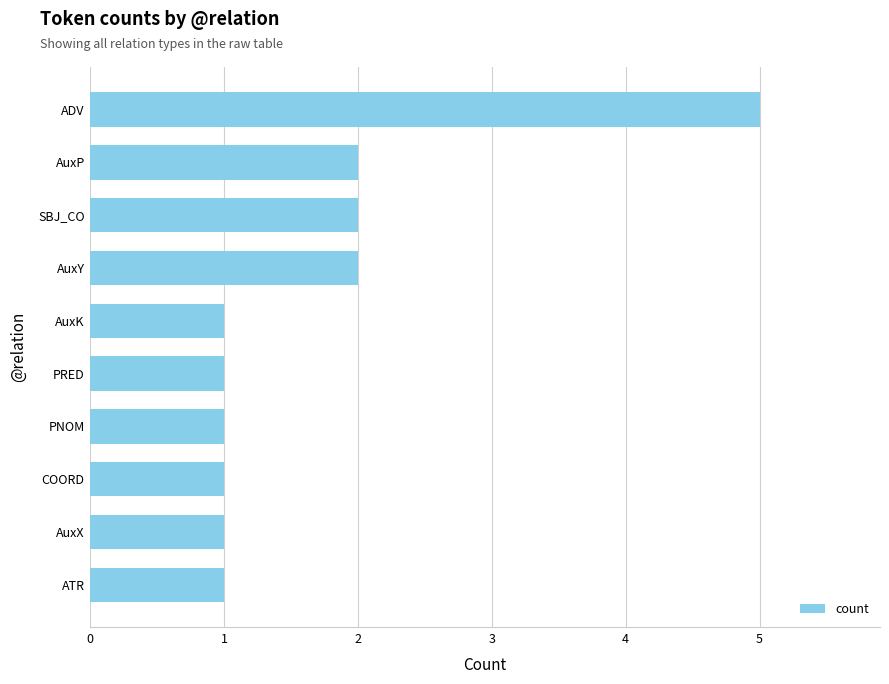

Which category has the highest value across all series?

ADV